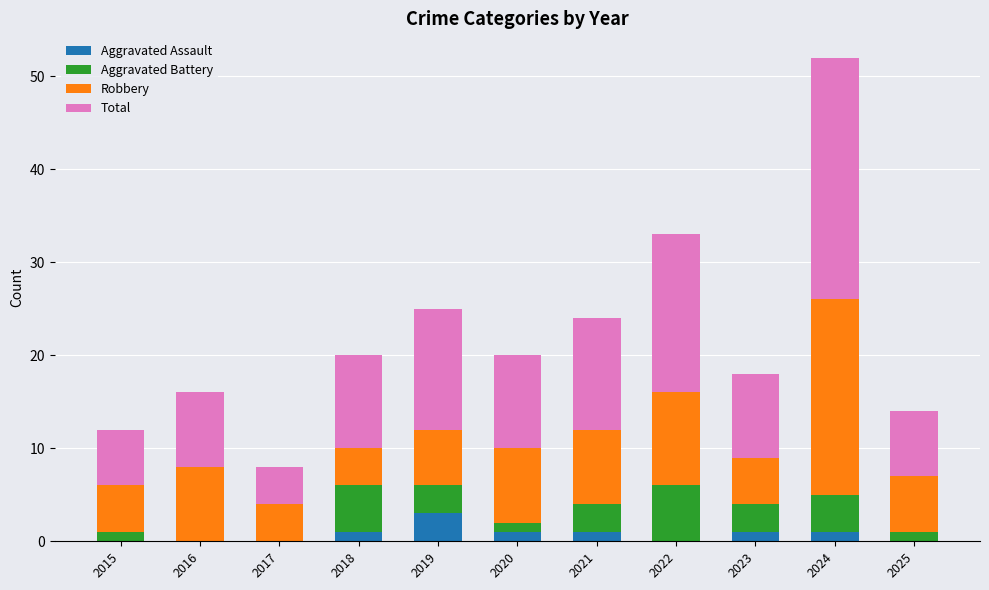

At which category is the sum across all series the highest?

2024